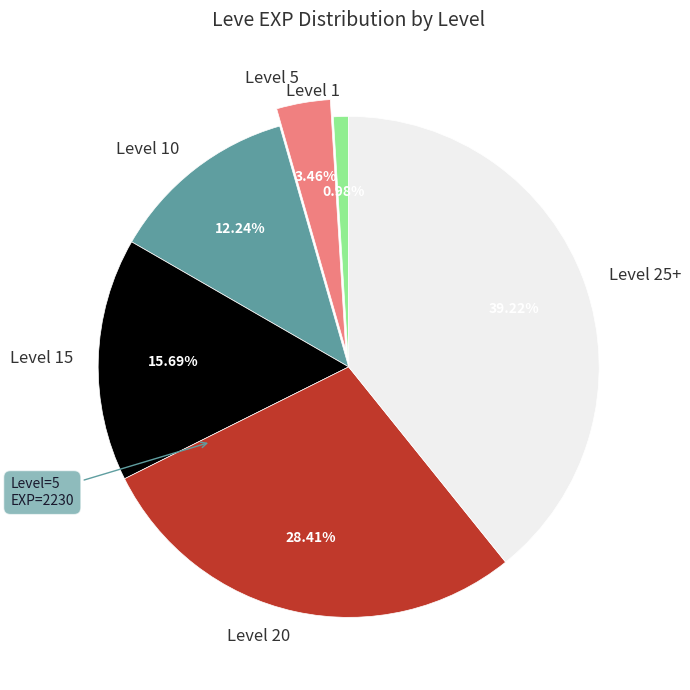

Rank the categories by value from lowest to highest.

Level 1, Level 5, Level 10, Level 15, Level 20, Level 25+